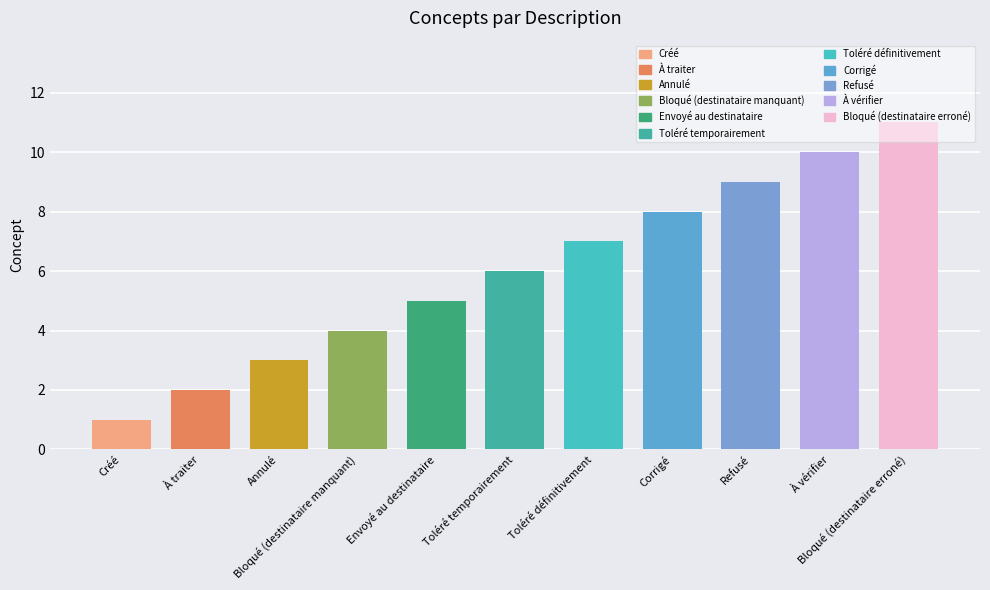

What is the difference between the values at Toléré temporairement and Bloqué (destinataire manquant)?

2